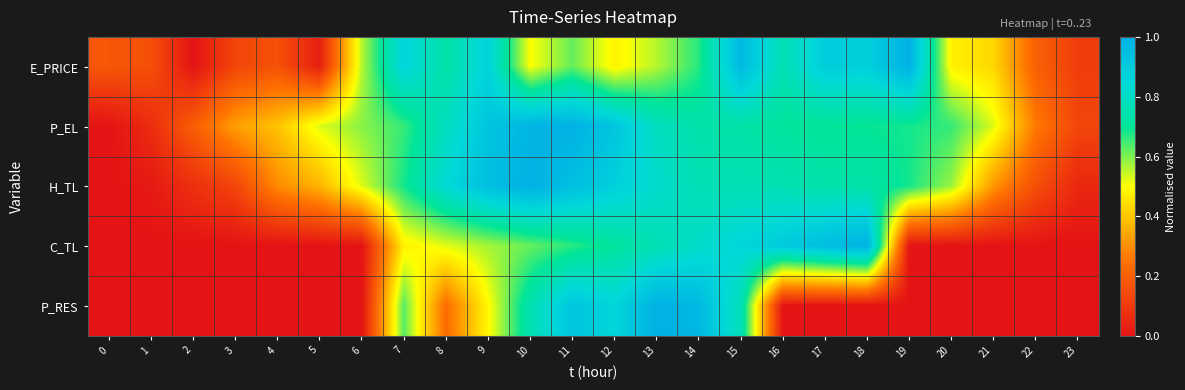

Reading left to right, extract all data points from this chart.

E_PRICE: 0=0.2	1=0.2	2=0.0	3=0.1	4=0.2	5=0.0	6=0.6	7=0.9	8=0.7	9=0.9	10=0.5	11=0.6	12=0.5	13=0.6	14=0.7	15=1.0	16=0.8	17=0.9	18=0.9	19=1.0	20=0.5	21=0.4	22=0.2	23=0.1
P_EL: 0=0.0	1=0.1	2=0.2	3=0.3	4=0.4	5=0.5	6=0.6	7=0.7	8=0.8	9=0.9	10=1.0	11=1.0	12=0.9	13=0.8	14=0.7	15=0.7	16=0.7	17=0.7	18=0.7	19=0.7	20=0.7	21=0.5	22=0.3	23=0.1
H_TL: 0=0.0	1=0.0	2=0.1	3=0.1	4=0.3	5=0.4	6=0.5	7=0.7	8=0.8	9=0.9	10=1.0	11=0.9	12=0.9	13=0.8	14=0.8	15=0.8	16=0.8	17=0.7	18=0.7	19=0.7	20=0.6	21=0.3	22=0.2	23=0.1
C_TL: 0=0.0	1=0.0	2=0.0	3=0.0	4=0.0	5=0.0	6=0.0	7=0.5	8=0.5	9=0.6	10=0.6	11=0.7	12=0.7	13=0.8	14=0.8	15=0.9	16=0.9	17=1.0	18=1.0	19=0.0	20=0.0	21=0.0	22=0.0	23=0.0
P_RES: 0=0.0	1=0.0	2=0.0	3=0.0	4=0.0	5=0.0	6=0.0	7=0.6	8=0.2	9=0.5	10=0.8	11=0.9	12=0.9	13=1.0	14=1.0	15=0.8	16=0.0	17=0.0	18=0.0	19=0.0	20=0.0	21=0.0	22=0.0	23=0.0